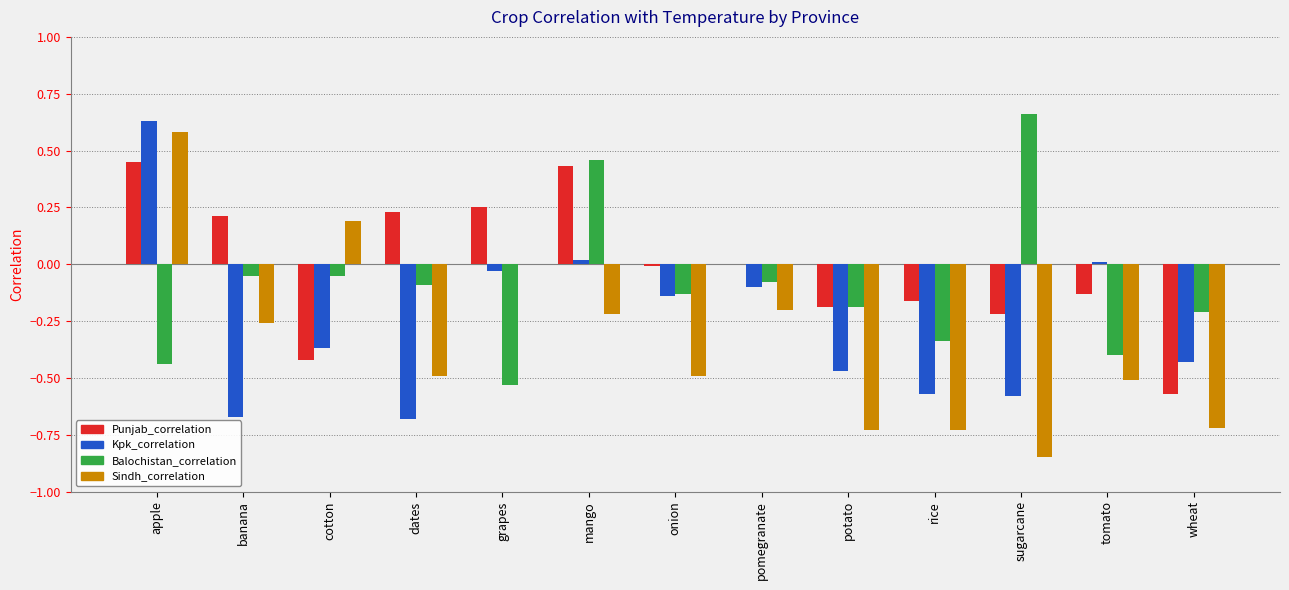

What is the sum of all Kpk_correlation values?

-3.4